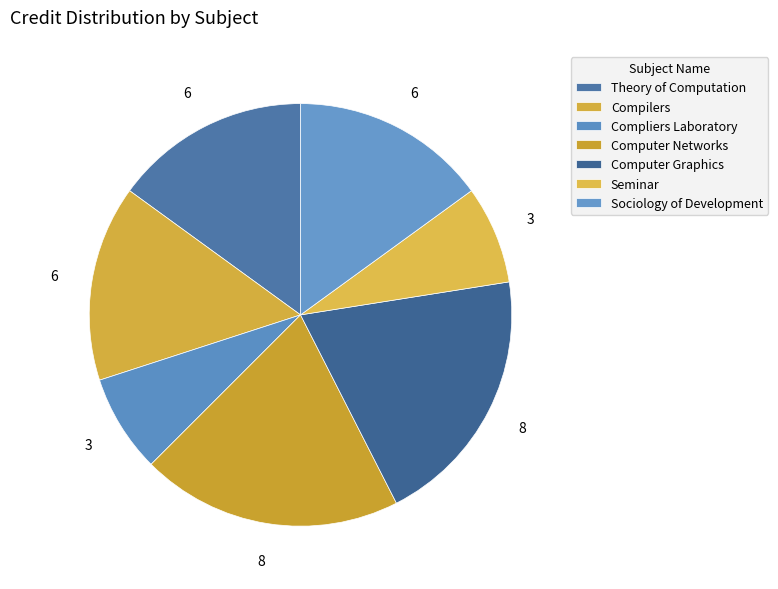

How many slices are in this pie chart?

7